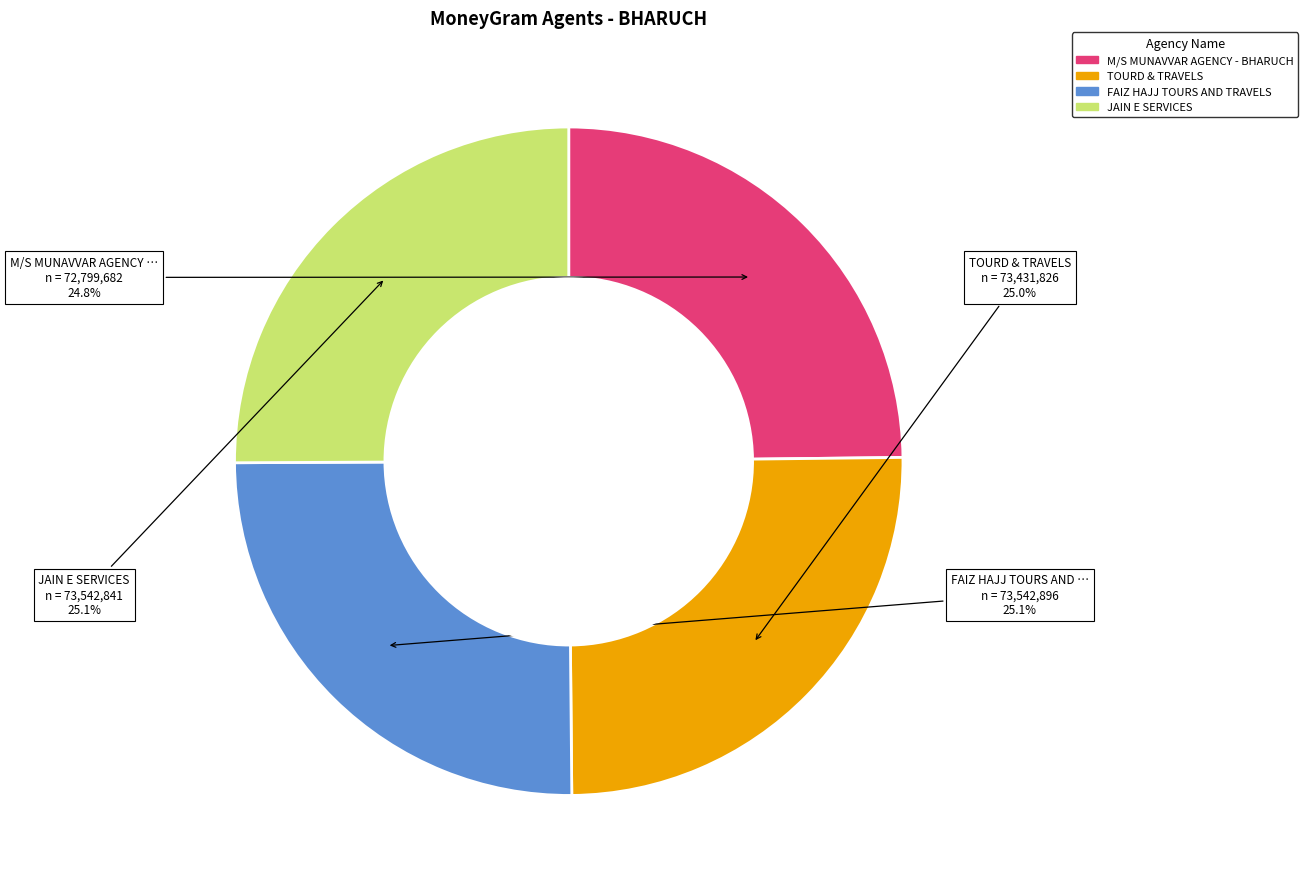

To the nearest percent, what is the average slice percentage?

25%